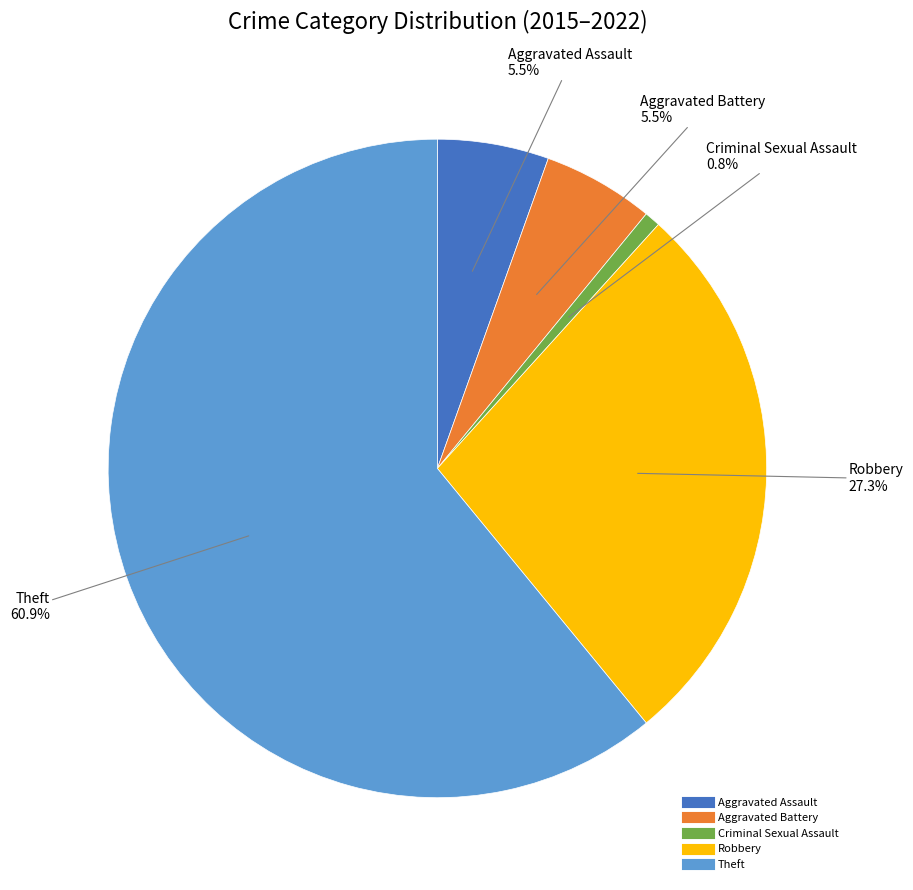

Is there a majority slice in this chart?

Yes